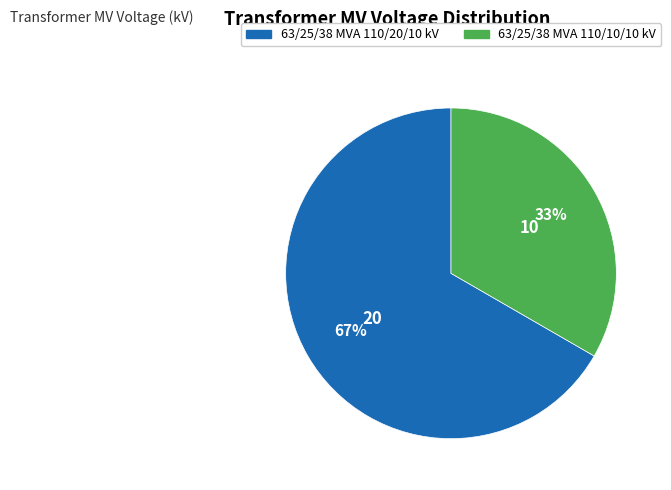

What percentage is the 63/25/38 MVA 110/10/10 kV slice, to the nearest percent?

33%